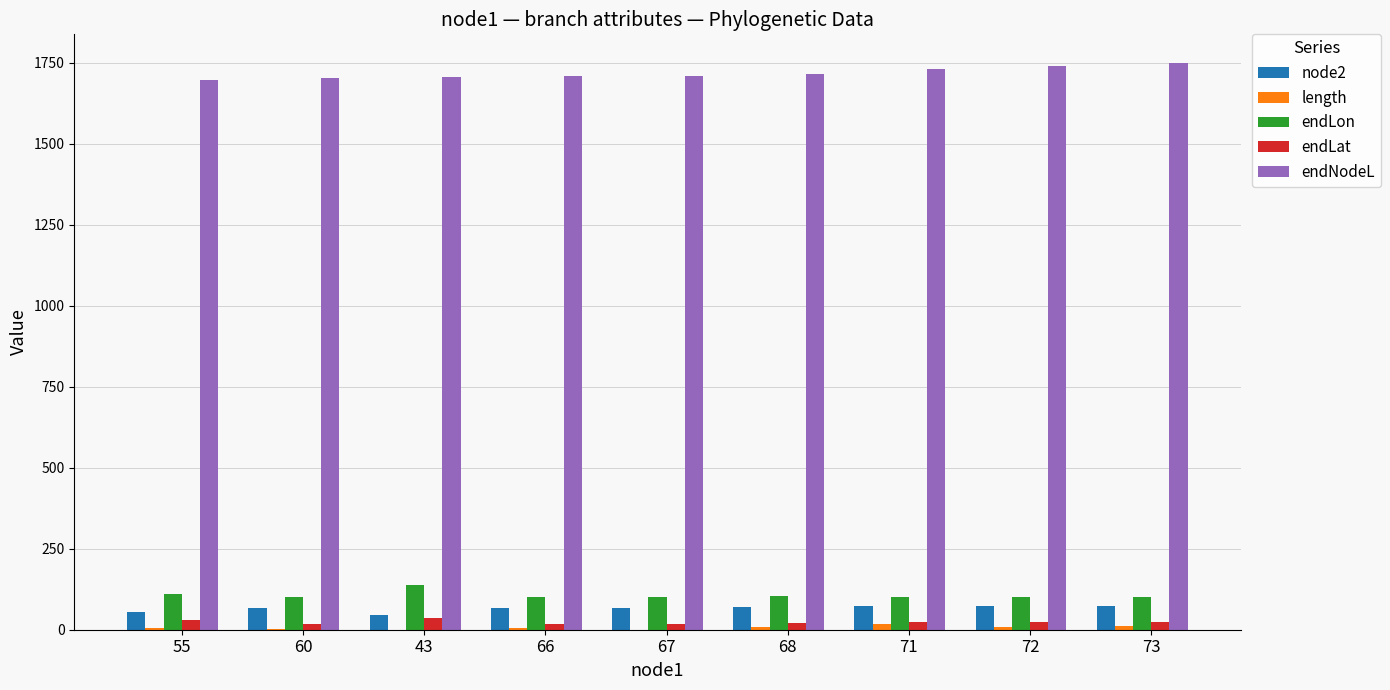

What is the sum of all endLon values?

961.5